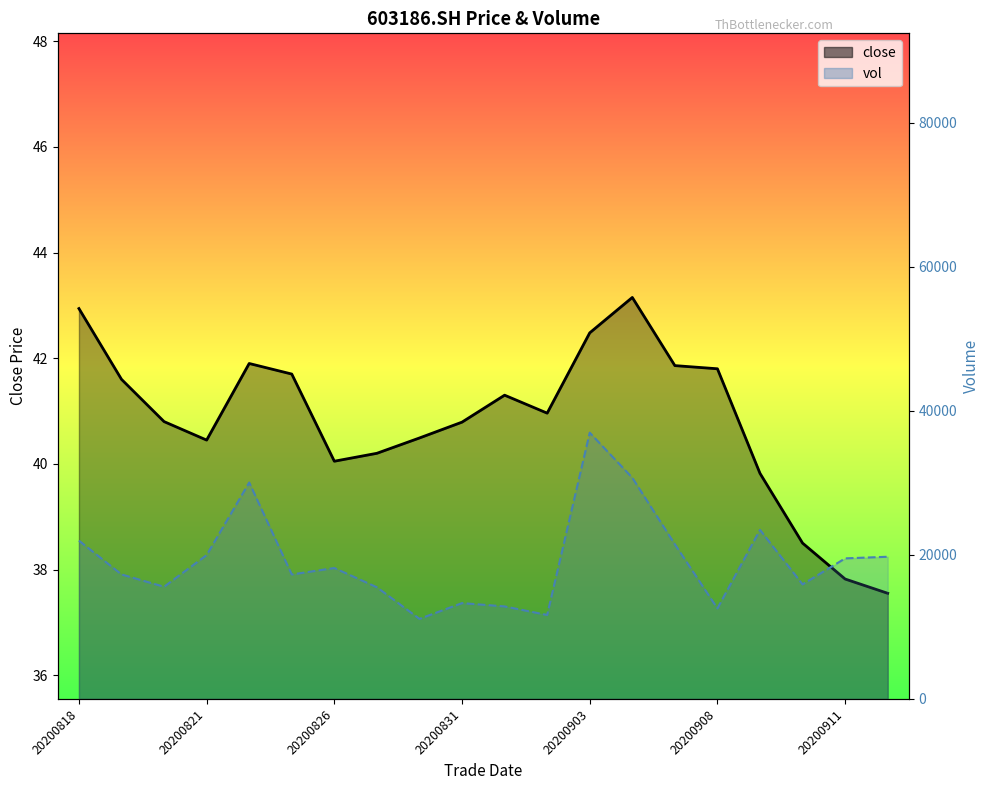

Which series has the largest range (max minus min)?

vol